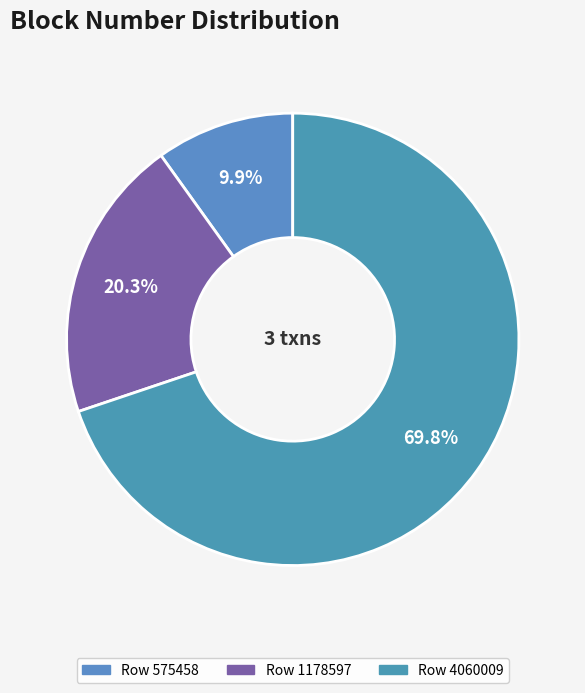

How many segments does this pie chart have?

3